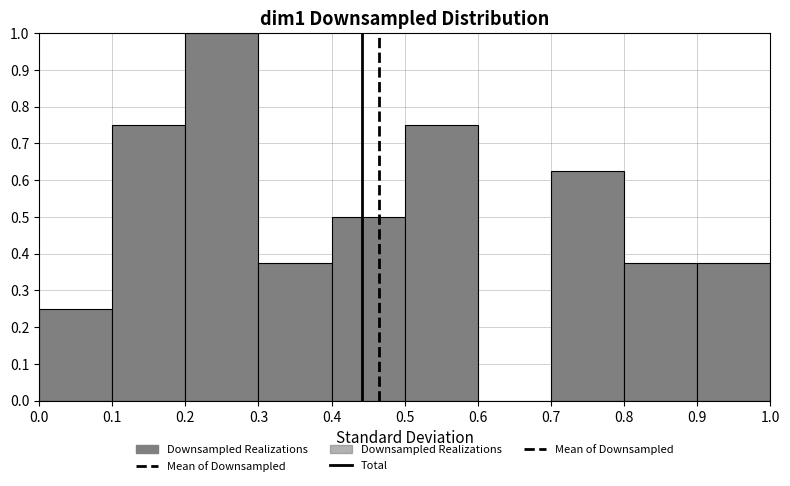

How tall is the bar that spans 0.7 to 0.8 on the x-axis? The values are not printed on the chart, so give them approximately, as read against the axis.

0.63